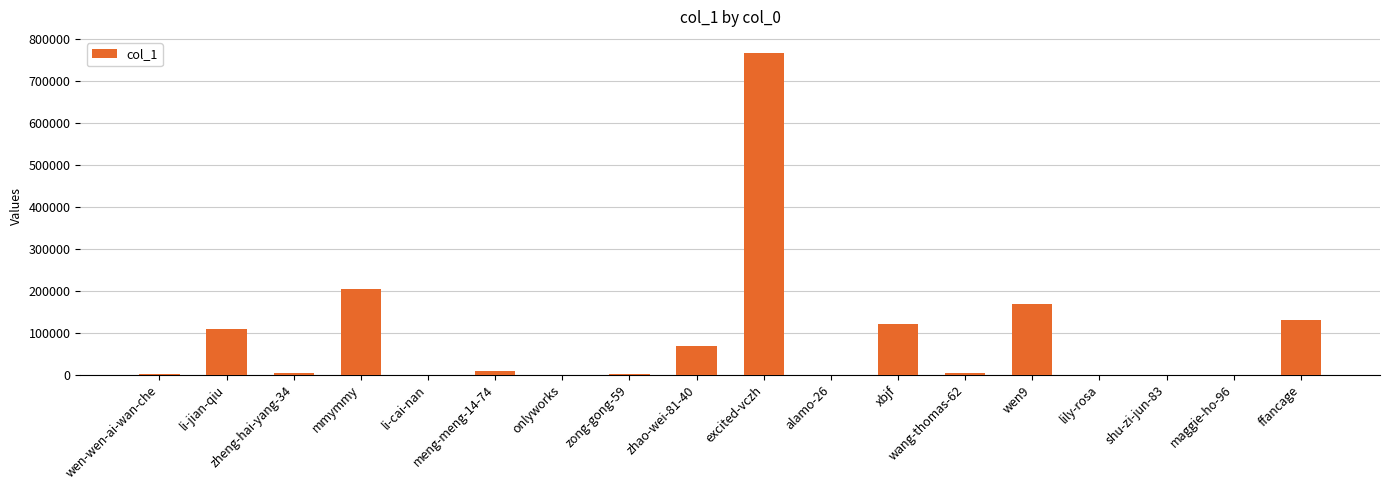

What is the sum of all values?

1583711